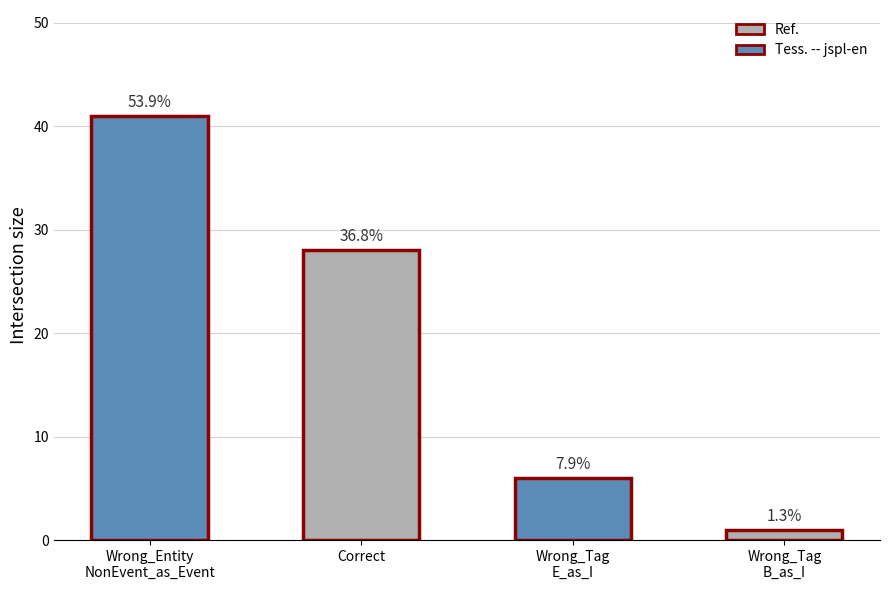

What position from the right is Wrong_Entity
NonEvent_as_Event?

4